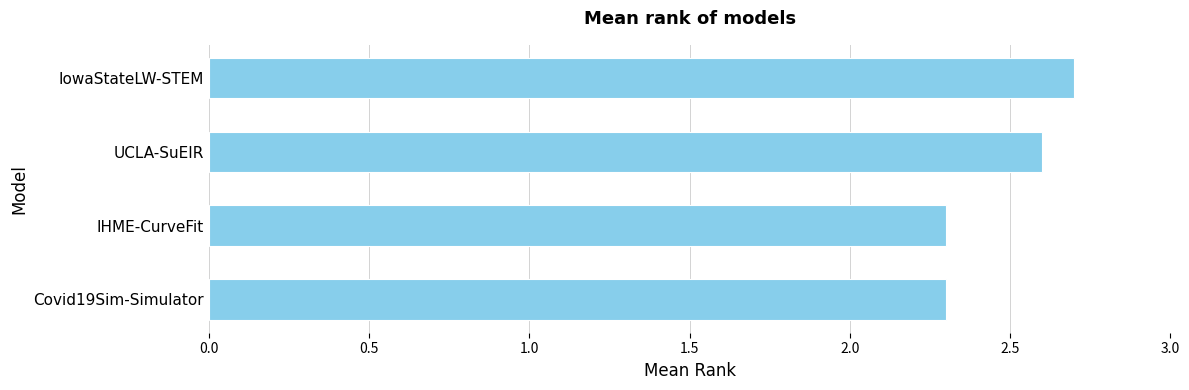

The chart shows a value of 4.0 at IowaStateLW-STEM. True or false?

False